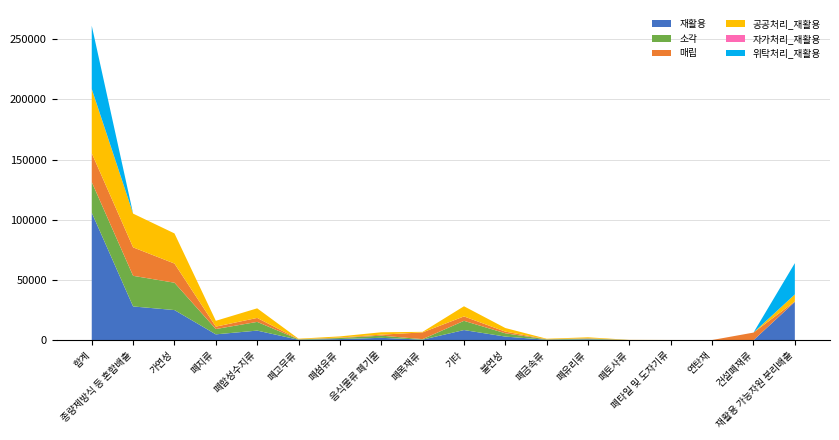

Reading right to left, transcribe all the data shown in this chart.

재활용: 재활용 가능자원 분리배출=31834.1	건설폐재류=0.0	연탄재=1.2	폐타일 및 도자기류=54.0	폐토사류=80.5	폐유리류=724.0	폐금속류=363.0	불연성=3000.9	기타=8431.1	폐목재류=457.0	음식물류 폐기물=1981.9	폐섬유류=952.3	폐고무류=372.2	폐합성수지류=7970.6	폐지류=4853.8	가연성=25018.9	종량제방식 등 혼합배출=28019.8	합계=105851.9
소각: 재활용 가능자원 분리배출=0.0	건설폐재류=0.0	연탄재=1.1	폐타일 및 도자기류=49.0	폐토사류=73.1	폐유리류=657.0	폐금속류=329.4	불연성=2723.2	기타=7650.6	폐목재류=414.7	음식물류 폐기물=1798.4	폐섬유류=864.1	폐고무류=337.7	폐합성수지류=7232.7	폐지류=4404.5	가연성=22702.7	종량제방식 등 혼합배출=25425.9	합계=25425.9
매립: 재활용 가능자원 분리배출=325.1	건설폐재류=6319.1	연탄재=147.7	폐타일 및 도자기류=21.9	폐토사류=33.5	폐유리류=297.8	폐금속류=150.1	불연성=1384.0	기타=3661.8	폐목재류=5608.1	음식물류 폐기물=816.2	폐섬유류=392.5	폐고무류=153.5	폐합성수지류=3284.3	폐지류=1999.4	가연성=15915.8	종량제방식 등 혼합배출=23618.9	합계=23944.0
공공처리_재활용: 재활용 가능자원 분리배출=5843.4	건설폐재류=0.0	연탄재=1.2	폐타일 및 도자기류=54.0	폐토사류=80.5	폐유리류=724.0	폐금속류=363.0	불연성=3000.9	기타=8431.1	폐목재류=457.0	음식물류 폐기물=1981.9	폐섬유류=952.3	폐고무류=372.2	폐합성수지류=7970.6	폐지류=4853.8	가연성=25018.9	종량제방식 등 혼합배출=28019.8	합계=53216.2
자가처리_재활용: 재활용 가능자원 분리배출=0.0	건설폐재류=0.0	연탄재=0.0	폐타일 및 도자기류=0.0	폐토사류=0.0	폐유리류=0.0	폐금속류=0.0	불연성=0.0	기타=0.0	폐목재류=0.0	음식물류 폐기물=0.0	폐섬유류=0.0	폐고무류=0.0	폐합성수지류=0.0	폐지류=0.0	가연성=0.0	종량제방식 등 혼합배출=0.0	합계=140.0
위탁처리_재활용: 재활용 가능자원 분리배출=25990.7	건설폐재류=0.0	연탄재=0.0	폐타일 및 도자기류=0.0	폐토사류=0.0	폐유리류=0.0	폐금속류=0.0	불연성=0.0	기타=0.0	폐목재류=0.0	음식물류 폐기물=0.0	폐섬유류=0.0	폐고무류=0.0	폐합성수지류=0.0	폐지류=0.0	가연성=0.0	종량제방식 등 혼합배출=0.0	합계=52495.7